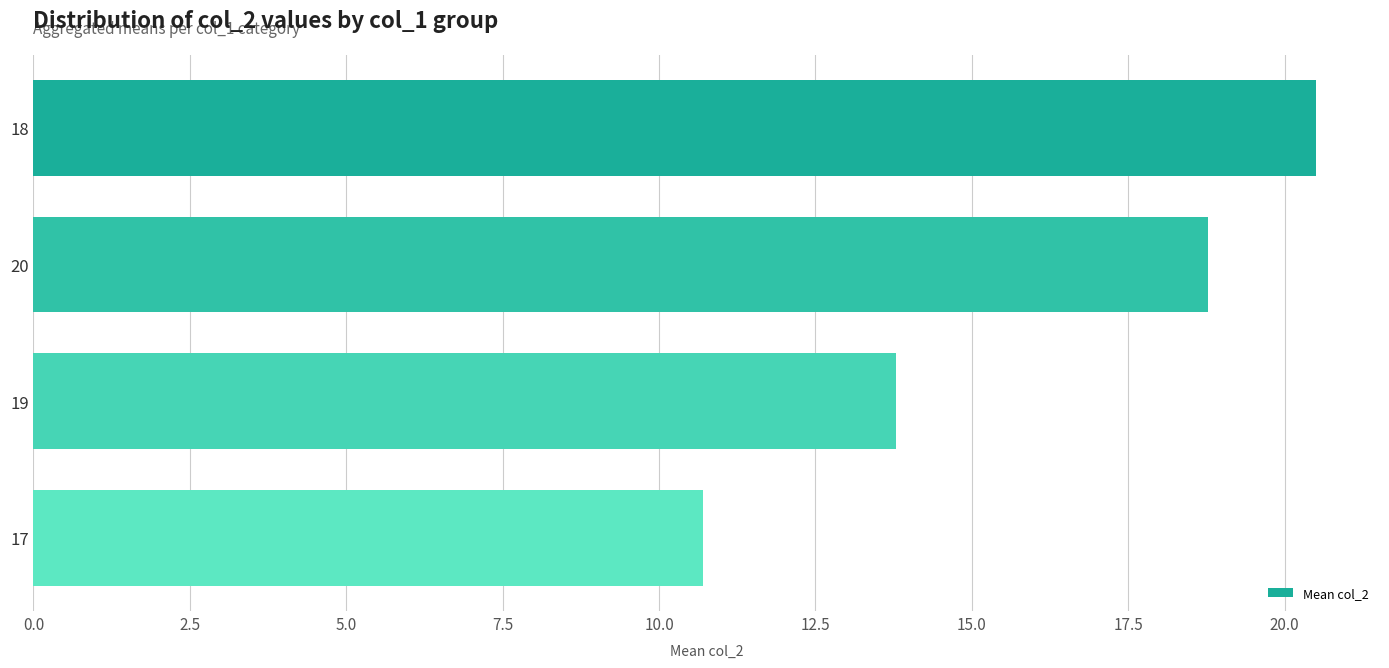

Reading top to bottom, transcribe all the data shown in this chart.

20.5	18.8	13.8	10.7